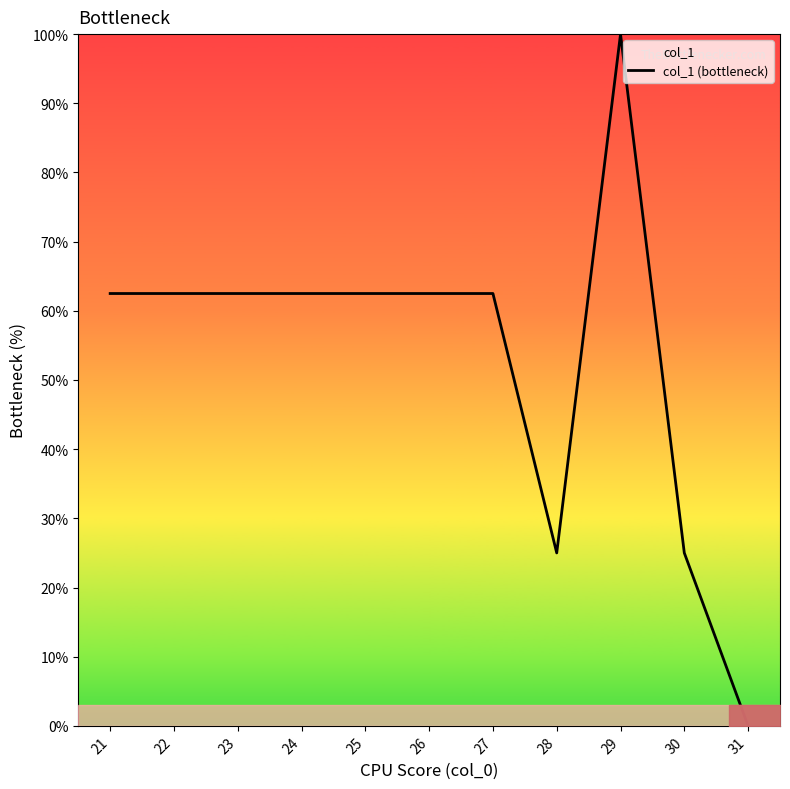

Where is the first local maximum?

29